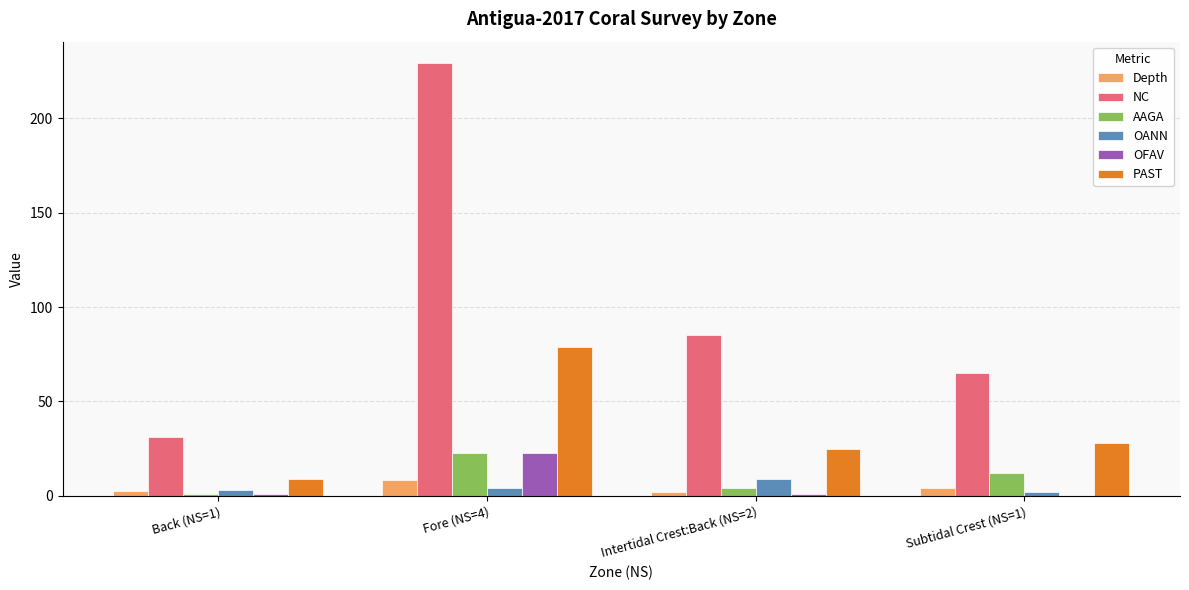

The OANN series shows 3.0 at Back (NS=1). True or false?

True